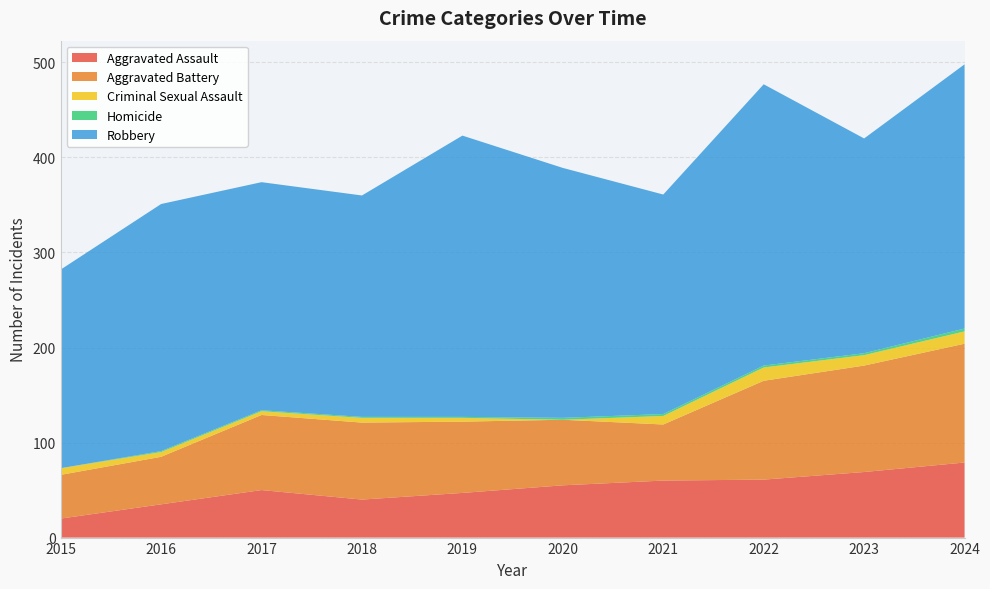

Reading left to right, list all the values displayed in this chart.

Aggravated Assault: 2015=20	2016=35	2017=50	2018=40	2019=47	2020=55	2021=60	2022=61	2023=69	2024=79
Aggravated Battery: 2015=46	2016=50	2017=79	2018=81	2019=75	2020=69	2021=59	2022=104	2023=112	2024=125
Criminal Sexual Assault: 2015=7	2016=5	2017=4	2018=5	2019=4	2020=0	2021=9	2022=14	2023=11	2024=13
Homicide: 2015=0	2016=1	2017=1	2018=1	2019=1	2020=2	2021=2	2022=2	2023=2	2024=3
Robbery: 2015=209	2016=260	2017=240	2018=233	2019=296	2020=263	2021=231	2022=296	2023=226	2024=278